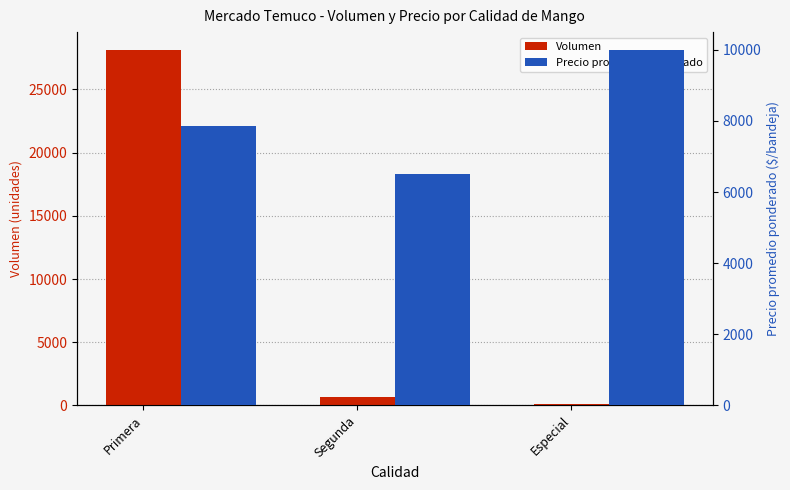

Count the Precio promedio ponderado values in the range 6500 to 10000.

3